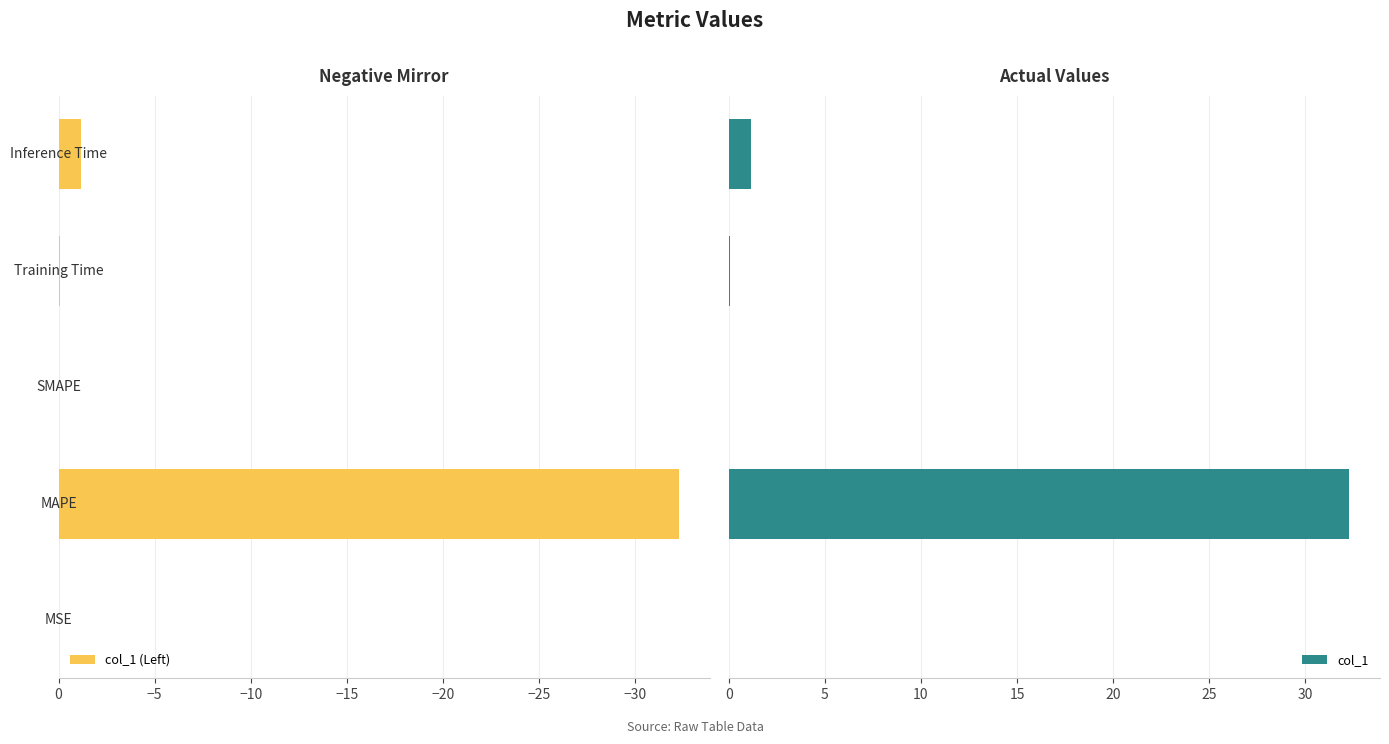

Rank the series by their average value, from lowest to highest.

col_1 (Left), col_1